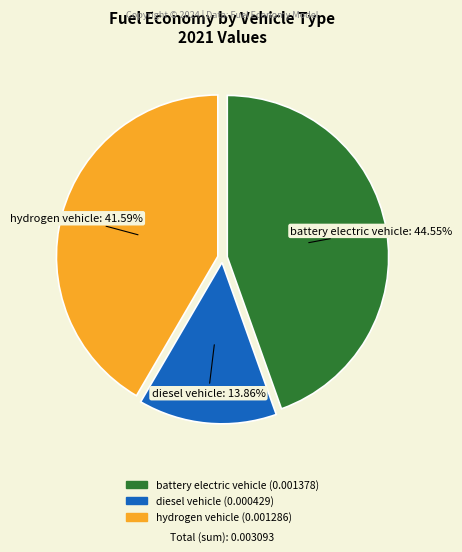

Rank the categories by value from highest to lowest.

battery electric vehicle, hydrogen vehicle, diesel vehicle